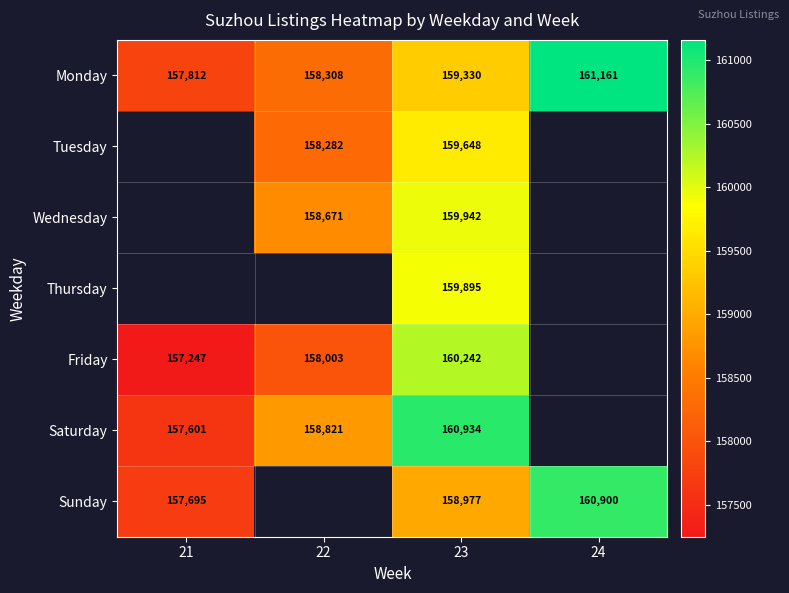

Is the value of Thursday at 23 greater than the value of Saturday at 21?

Yes